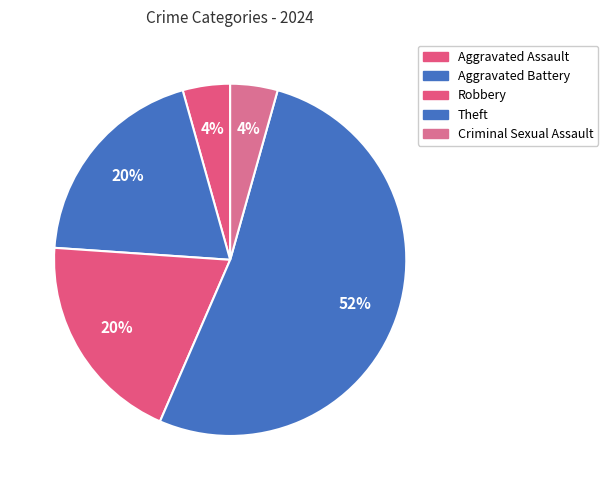

How many segments does this pie chart have?

5